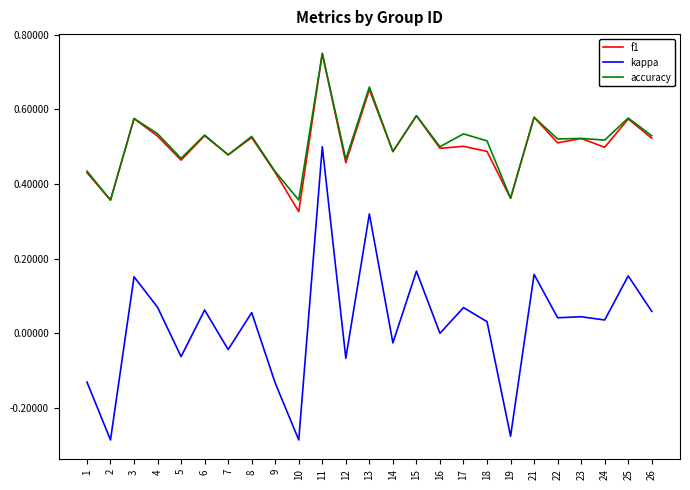

Is the value of f1 at 3 greater than the value of kappa at 13?

Yes